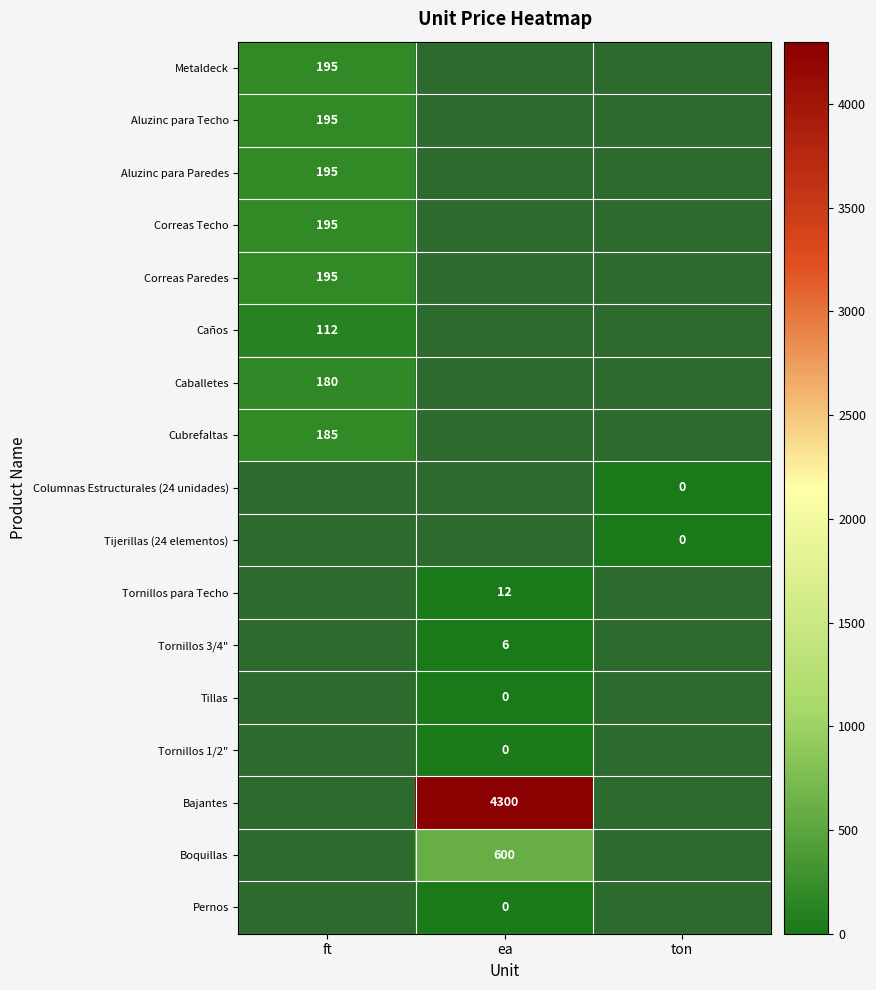

True or false: Cubrefaltas has a value of 185 at ft.

True